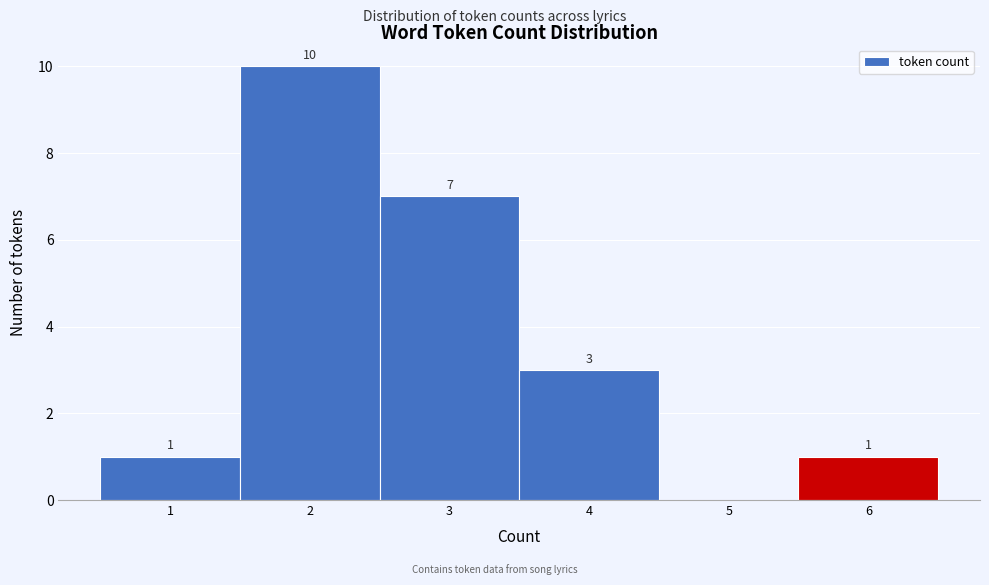

Which range on the x-axis has the tallest bar?

1.5 to 2.5